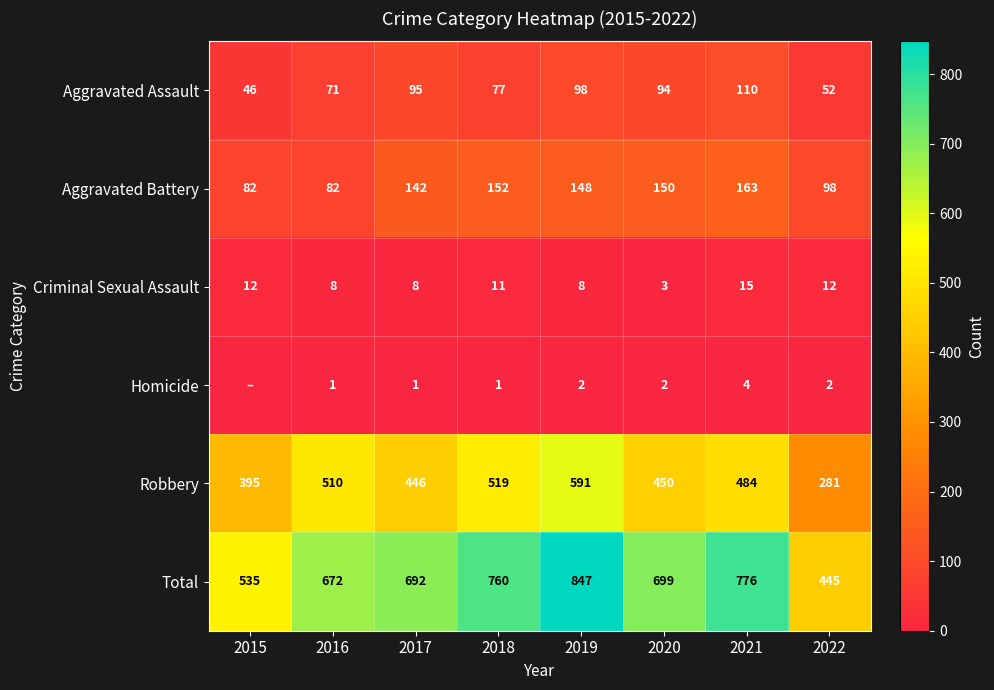

The value of Criminal Sexual Assault at 2020 is 1. True or false?

False